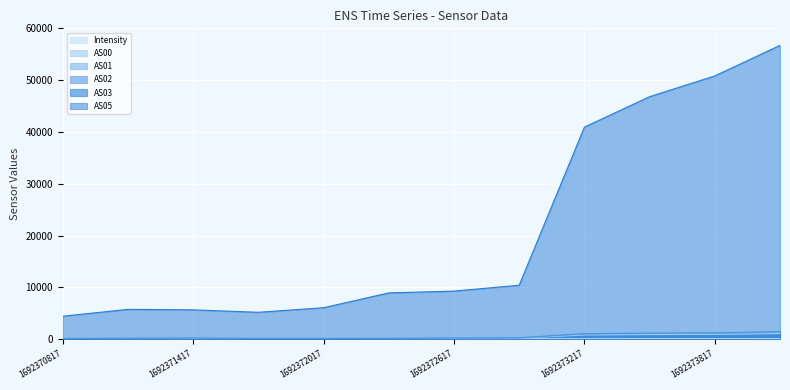

True or false: AS00 and Intensity cross at least once.

False